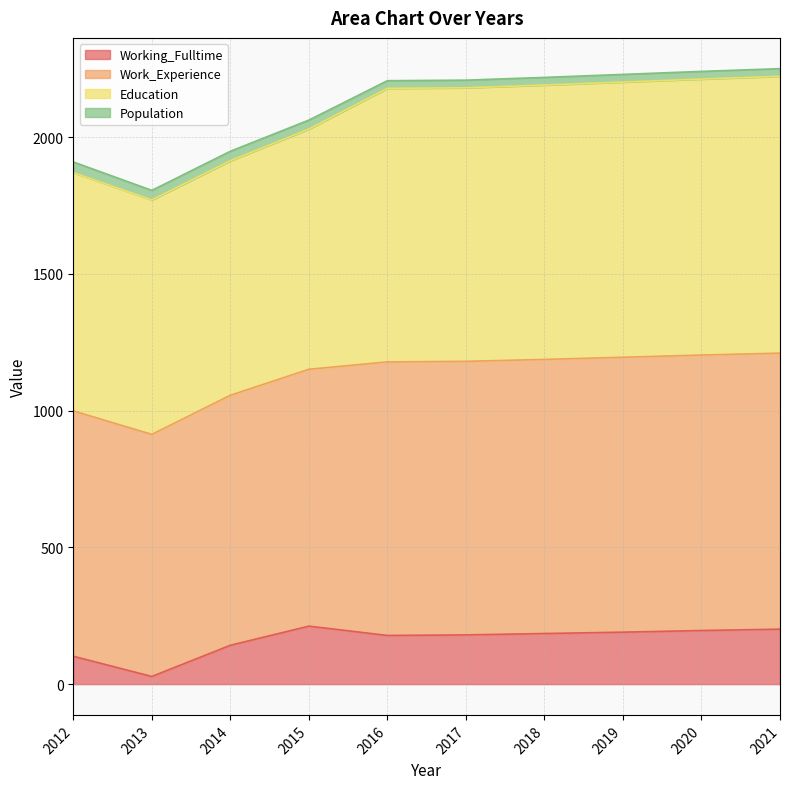

At which label does Working_Fulltime reach its minimum?

2013